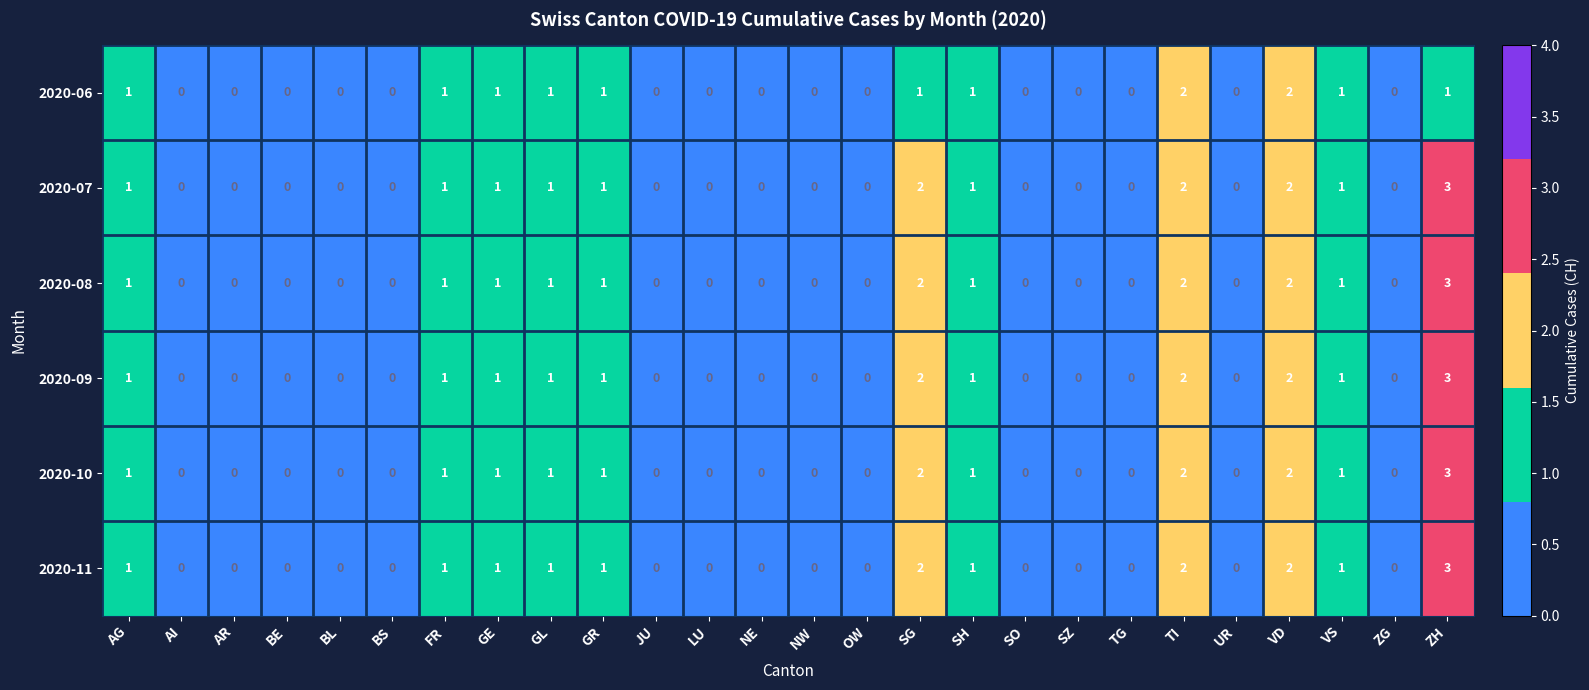

At which category is the sum across all series the highest?

ZH